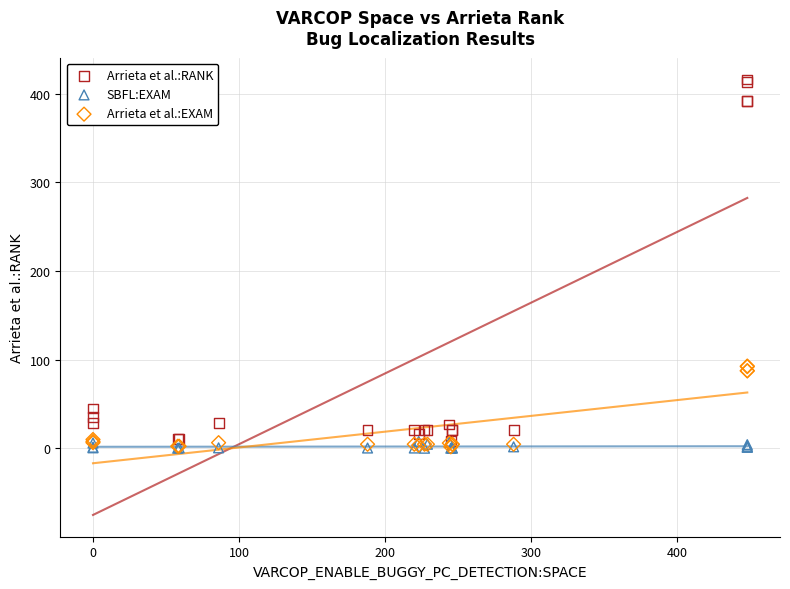

Which series reaches the maximum Y coordinate?

Arrieta et al.:RANK